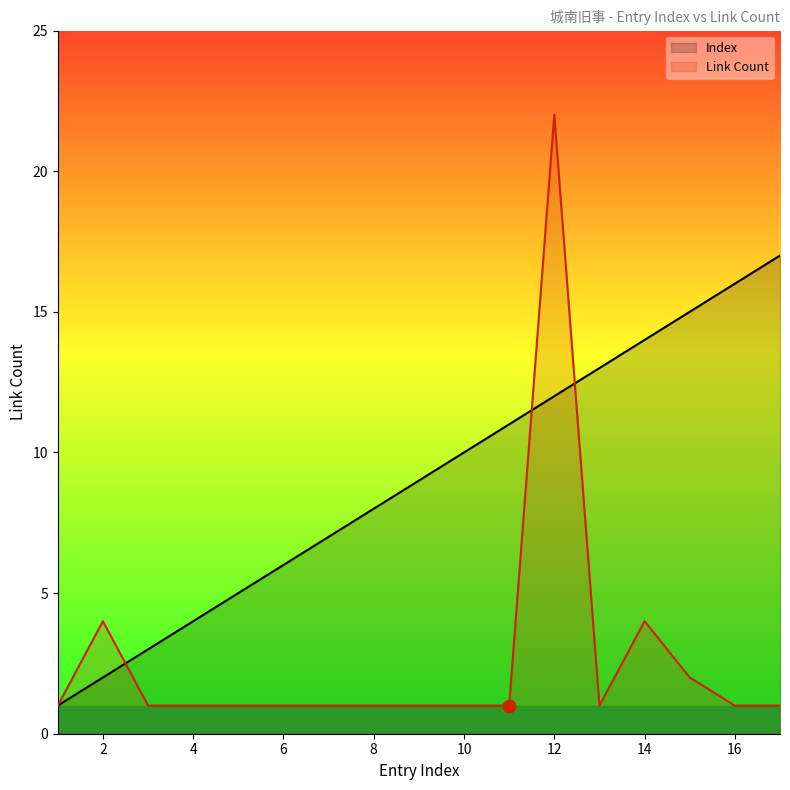

At which category is the sum across all series the highest?

12